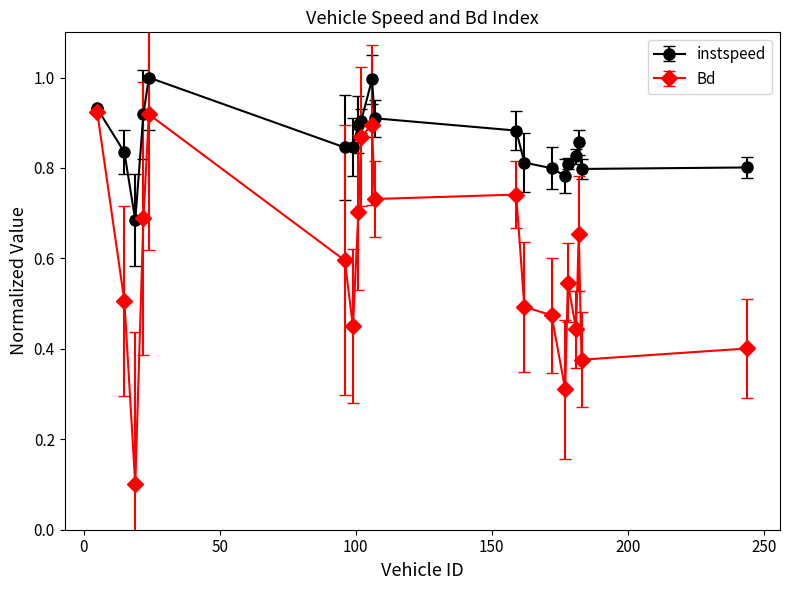

Which series has the largest total across all categories?

instspeed